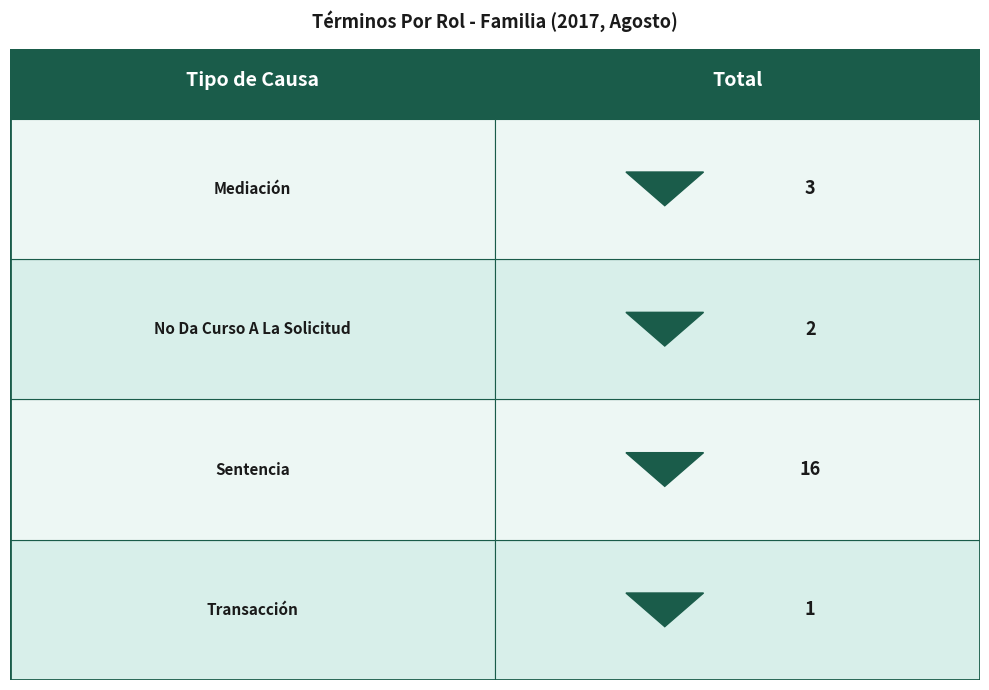

Rank the categories by value from highest to lowest.

Sentencia, Mediación, No Da Curso A La Solicitud, Transacción